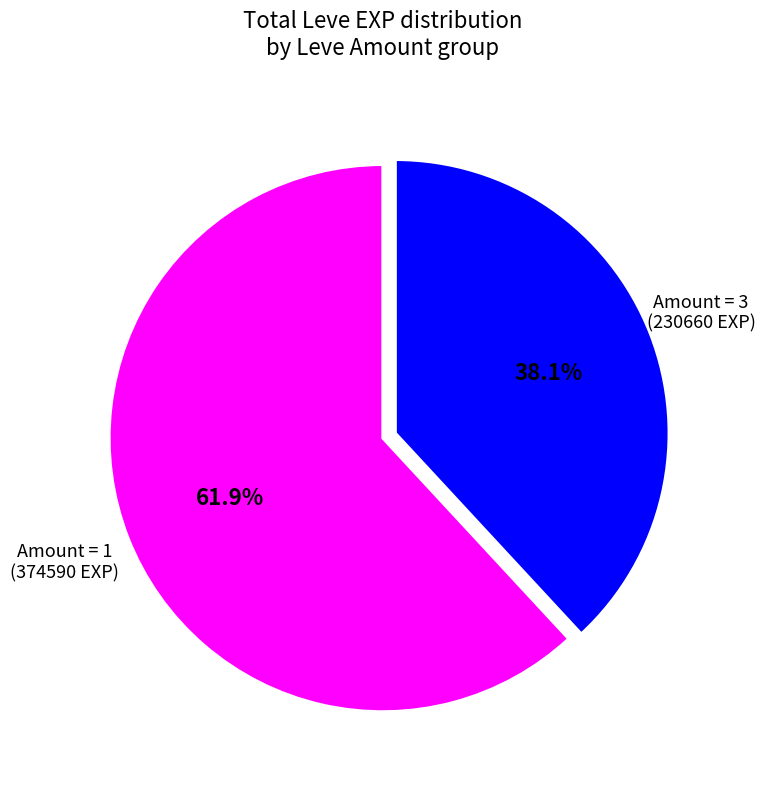

Is there any slice that represents more than half of the pie?

Yes